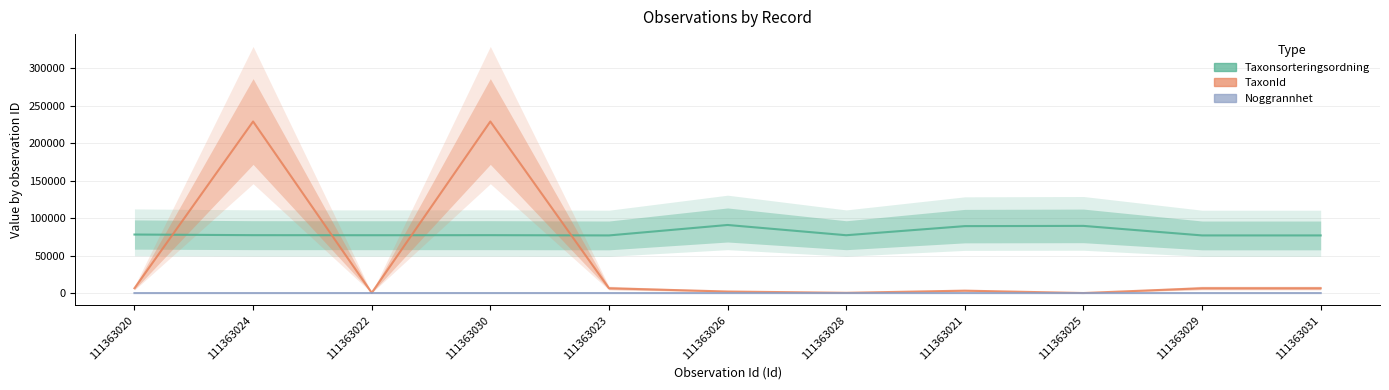

What position from the right is 111363029?

2